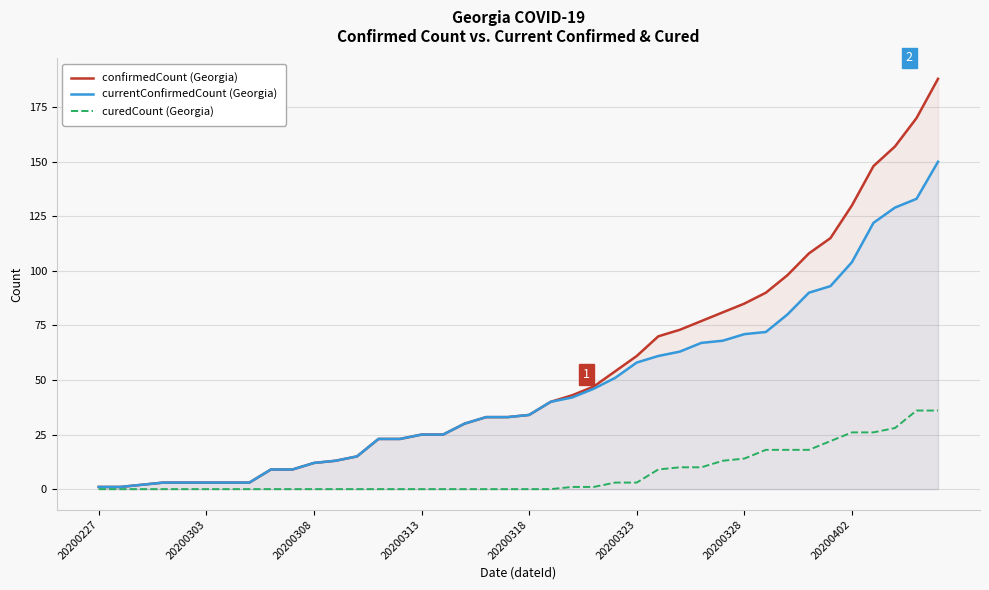

Which series has the widest spread of values?

confirmedCount (Georgia)